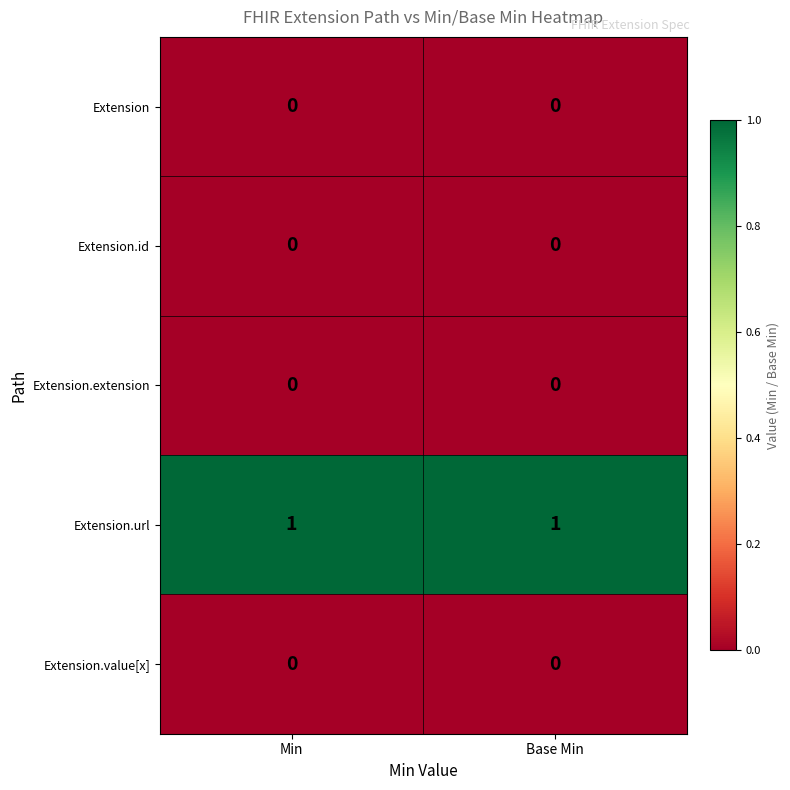

Reading left to right, what are all the values shown in this chart?

Extension: Min=0	Base Min=0
Extension.id: Min=0	Base Min=0
Extension.extension: Min=0	Base Min=0
Extension.url: Min=1	Base Min=1
Extension.value[x]: Min=0	Base Min=0